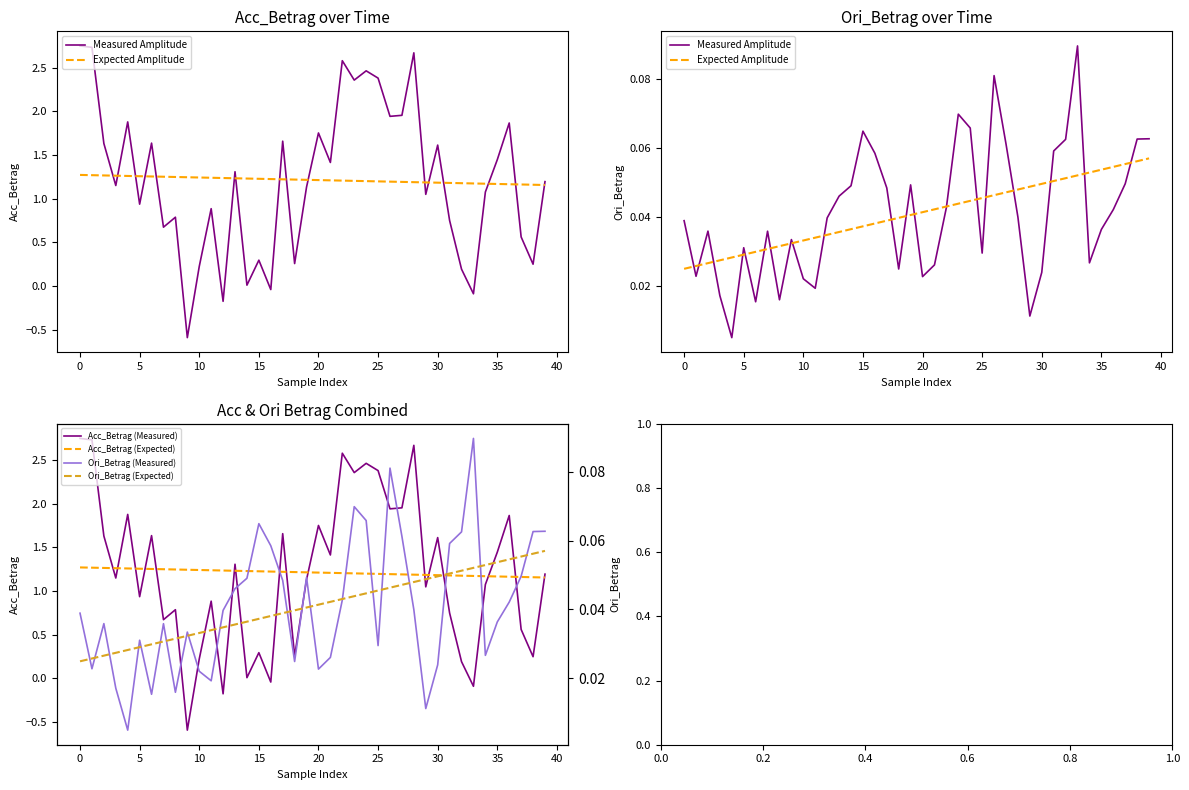

What is the smallest value displayed?

-0.6